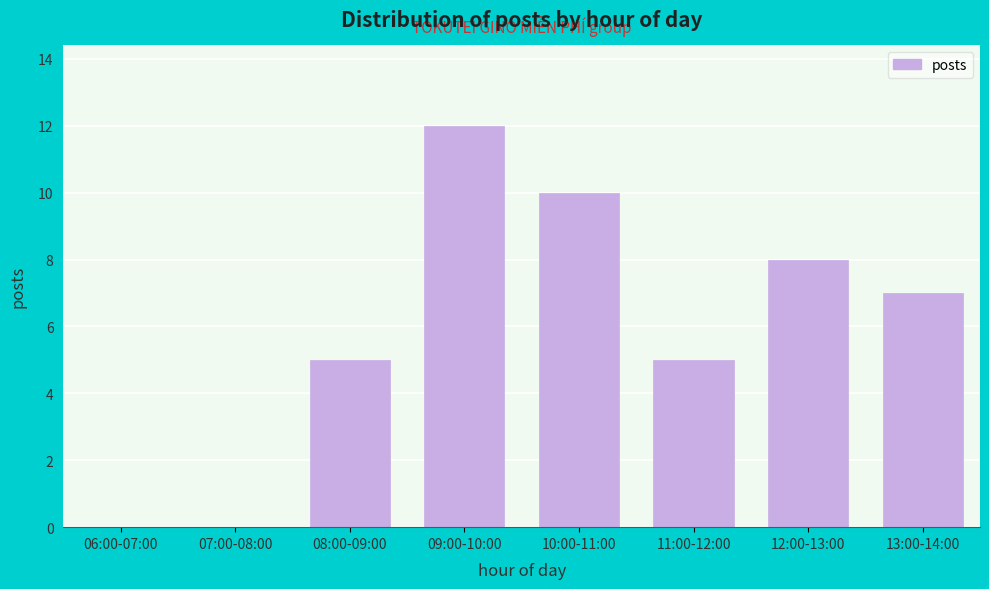

Reading left to right, what are all the values shown in this chart?

06:00-07:00=0	07:00-08:00=0	08:00-09:00=5	09:00-10:00=12	10:00-11:00=10	11:00-12:00=5	12:00-13:00=8	13:00-14:00=7